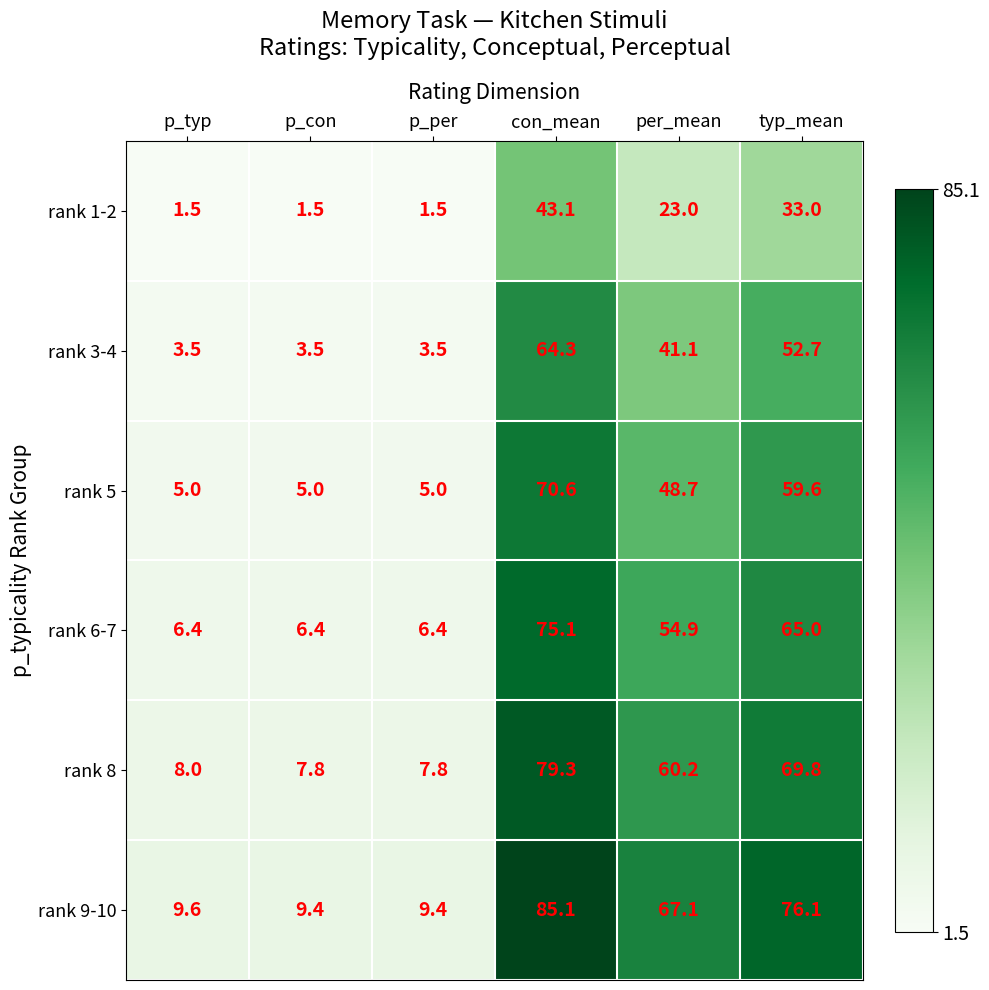

What is the total value across all series at p_con?

33.6